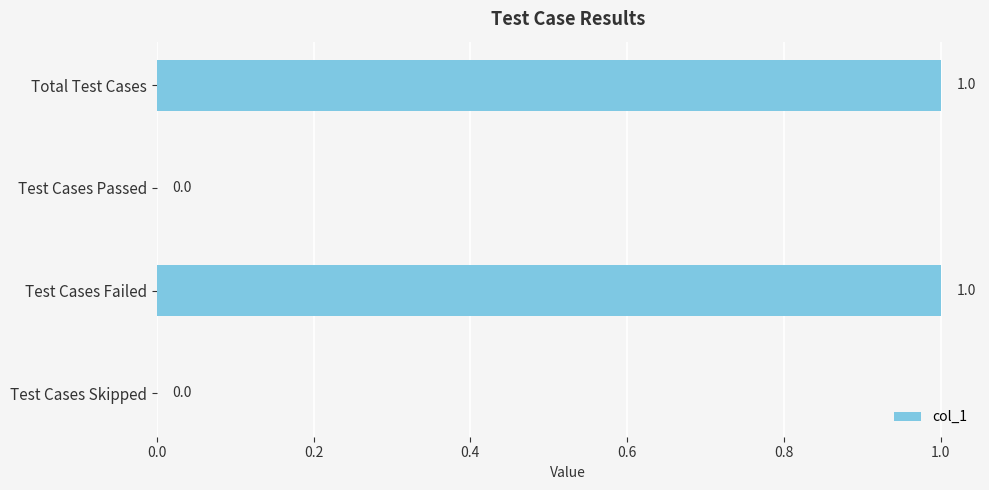

The chart shows a value of 1 at Test Cases Failed. True or false?

True